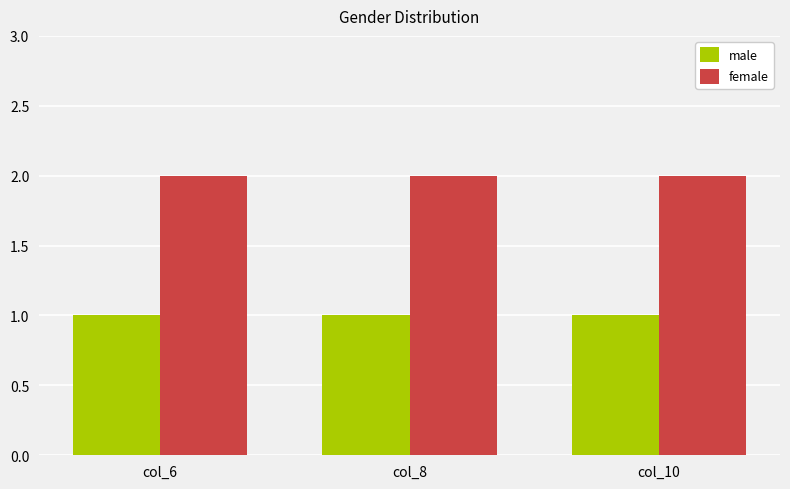

What is the total value across all series at col_6?

3